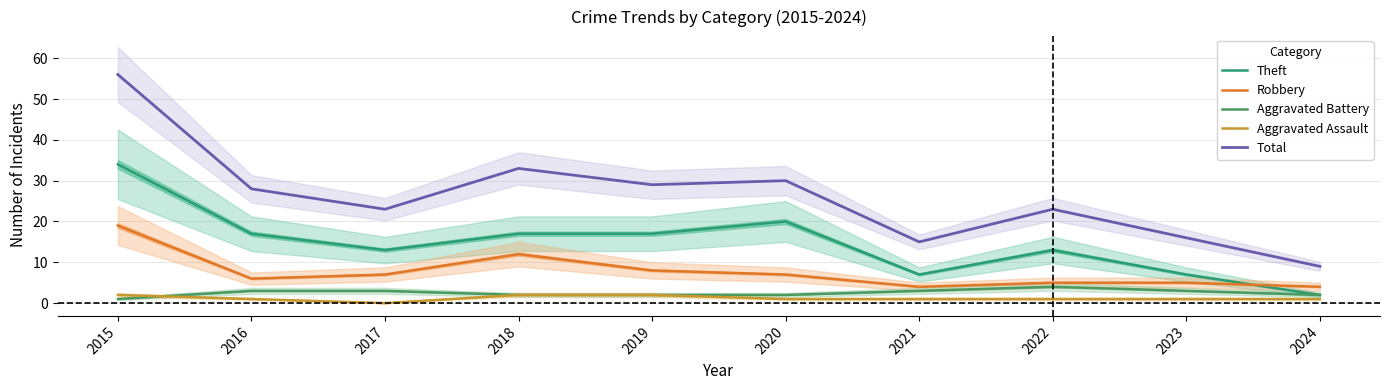

True or false: Robbery and Total cross at least once.

False